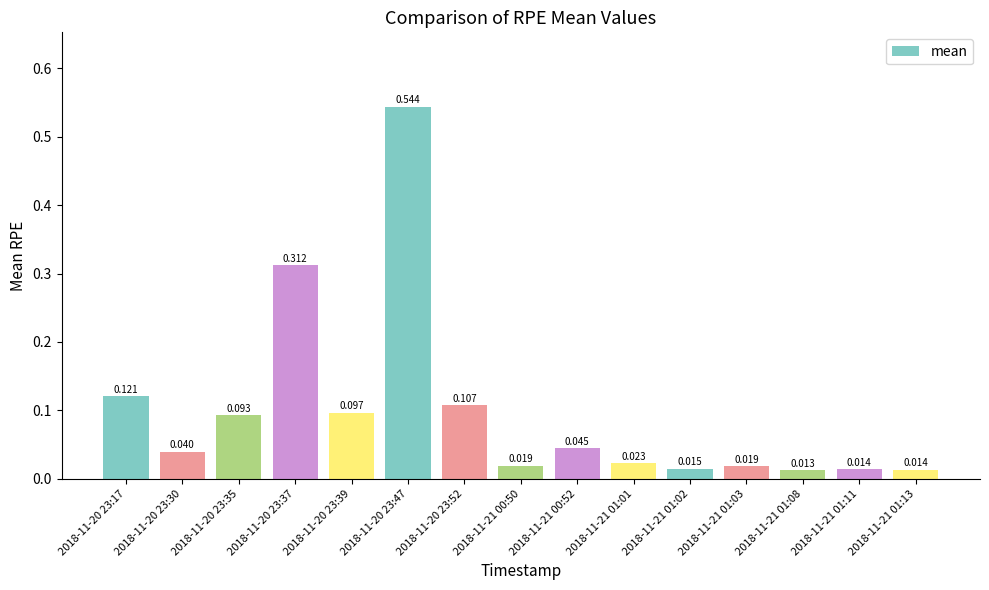

What position from the left is 2018-11-20 23:39?

5